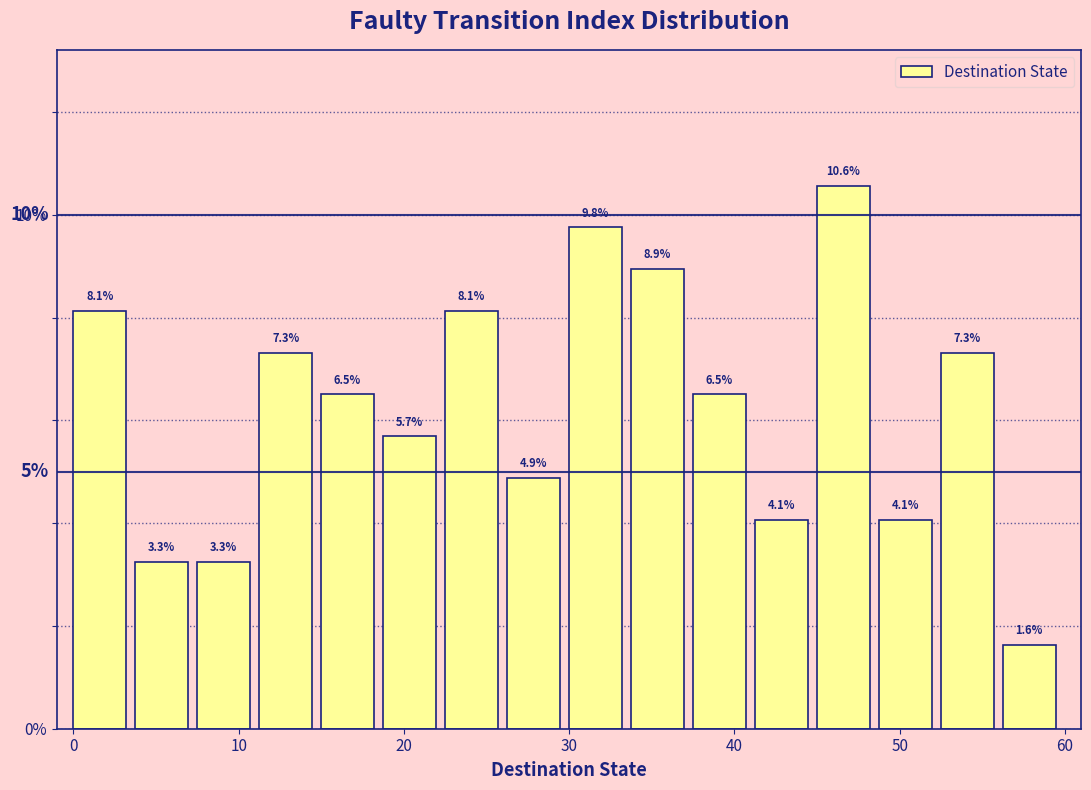

Read against the x-axis, roughly where is the centre of the tallest bar?

47